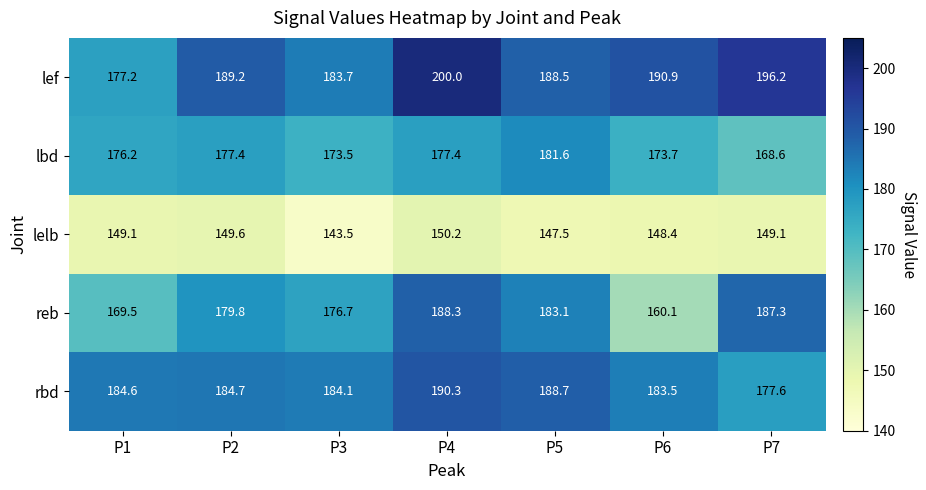

List the series in order of their peak value, highest first.

lef, rbd, reb, lbd, lelb